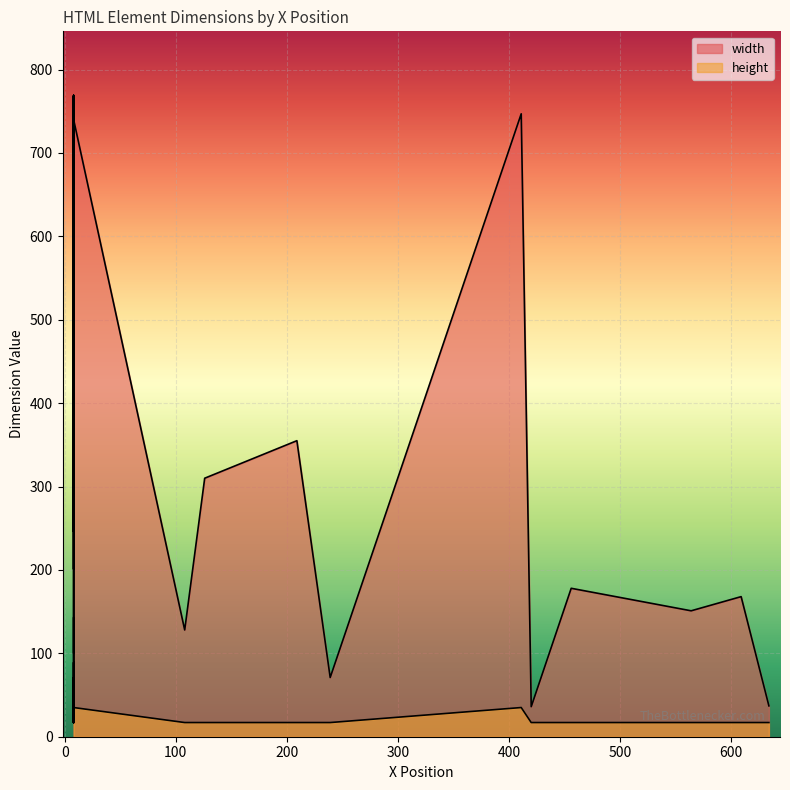

What are all the series names shown in the legend?

width, height